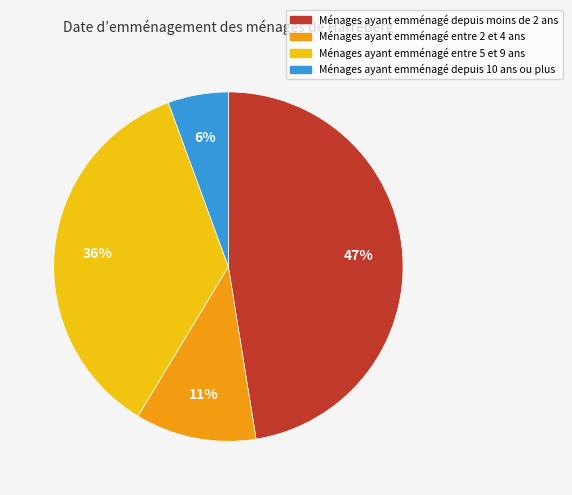

To the nearest percent, what is the average slice percentage?

25%